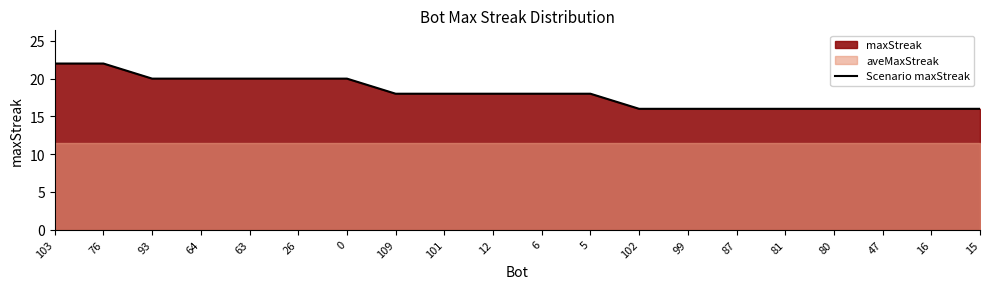

Reading left to right, what are all the values shown in this chart?

22	22	20	20	20	20	20	18	18	18	18	18	16	16	16	16	16	16	16	16